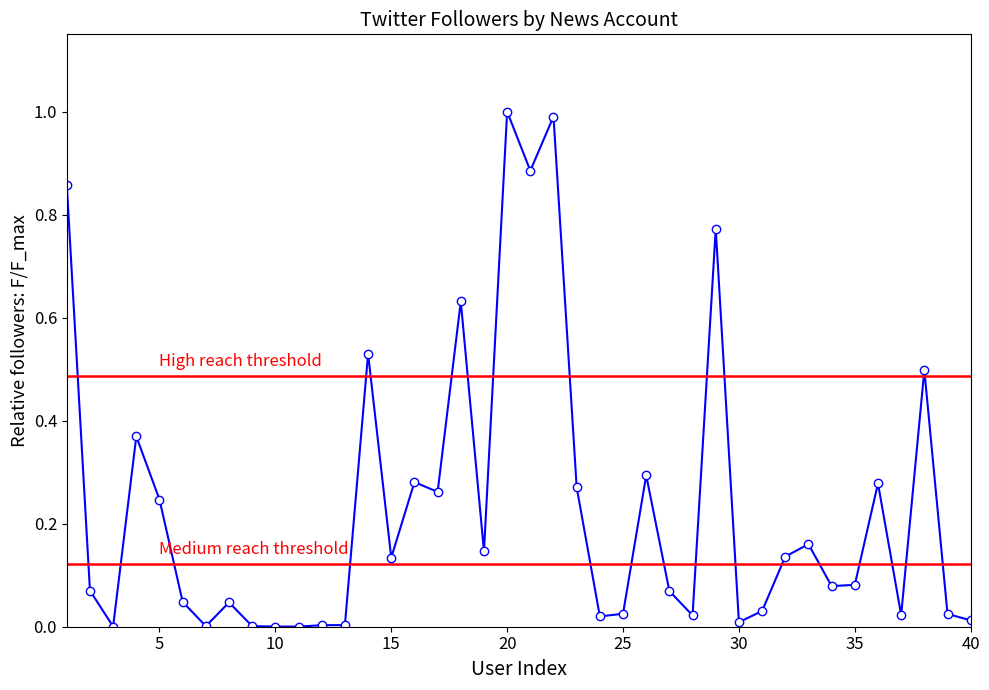

How many lines are shown in the chart?

1